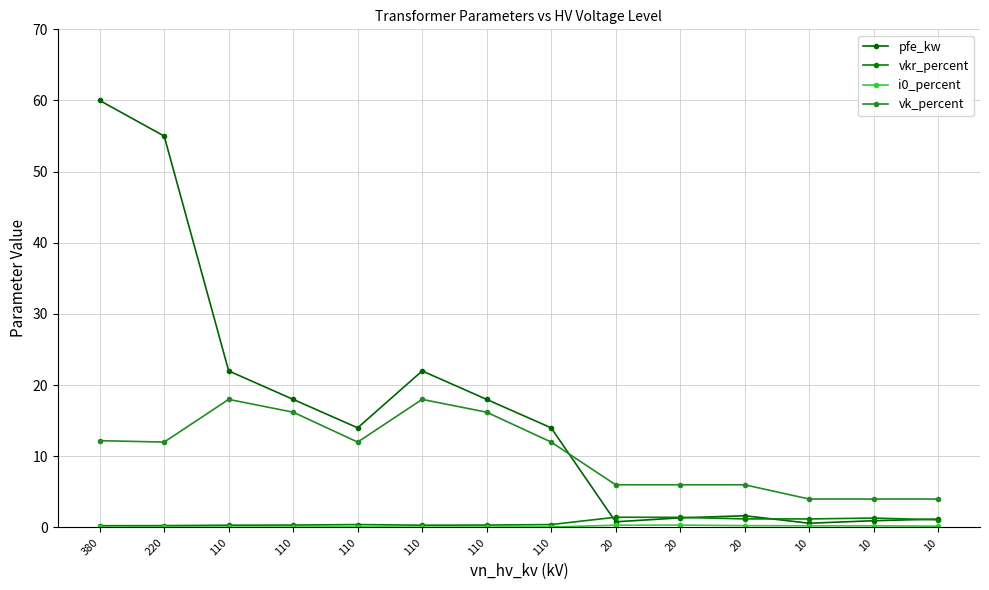

Reading right to left, list all the values displayed in this chart.

pfe_kw: 1.2	0.9	0.6	1.6	1.4	0.8	14.0	18.0	22.0	14.0	18.0	22.0	55.0	60.0
vkr_percent: 1.1	1.3	1.2	1.2	1.4	1.4	0.4	0.3	0.3	0.4	0.3	0.3	0.3	0.2
i0_percent: 0.2	0.2	0.2	0.3	0.3	0.3	0.1	0.1	0.0	0.1	0.1	0.0	0.1	0.1
vk_percent: 4.0	4.0	4.0	6.0	6.0	6.0	12.0	16.2	18.0	12.0	16.2	18.0	12.0	12.2